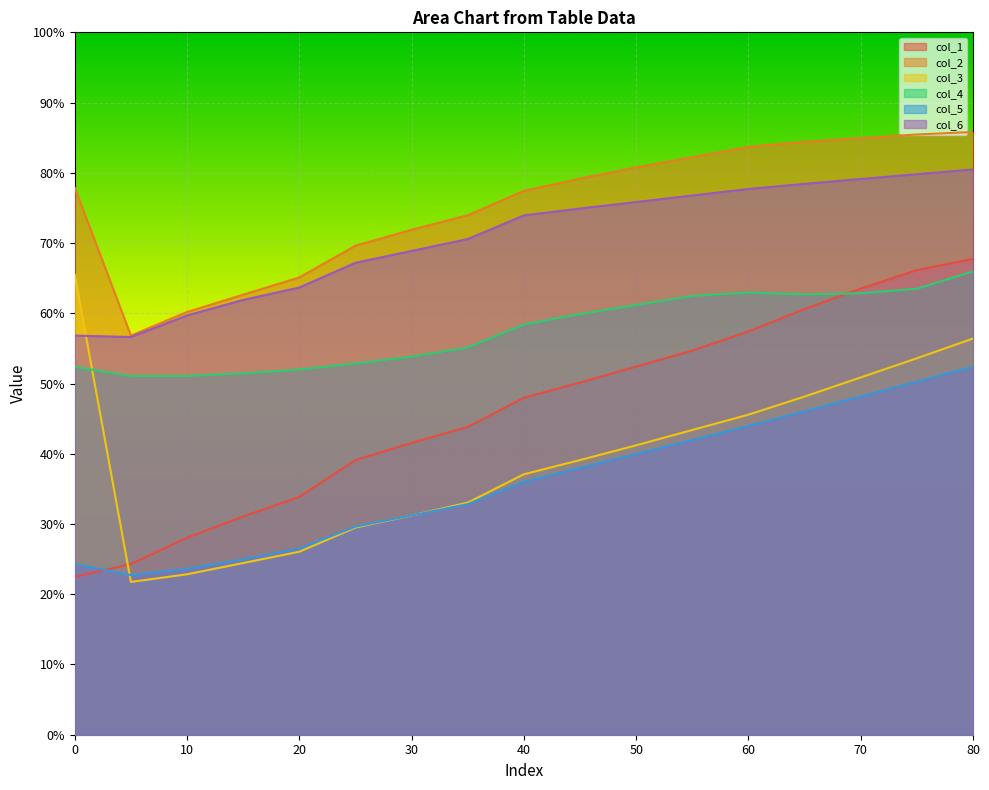

Which category has the highest value in the col_5 series?

80